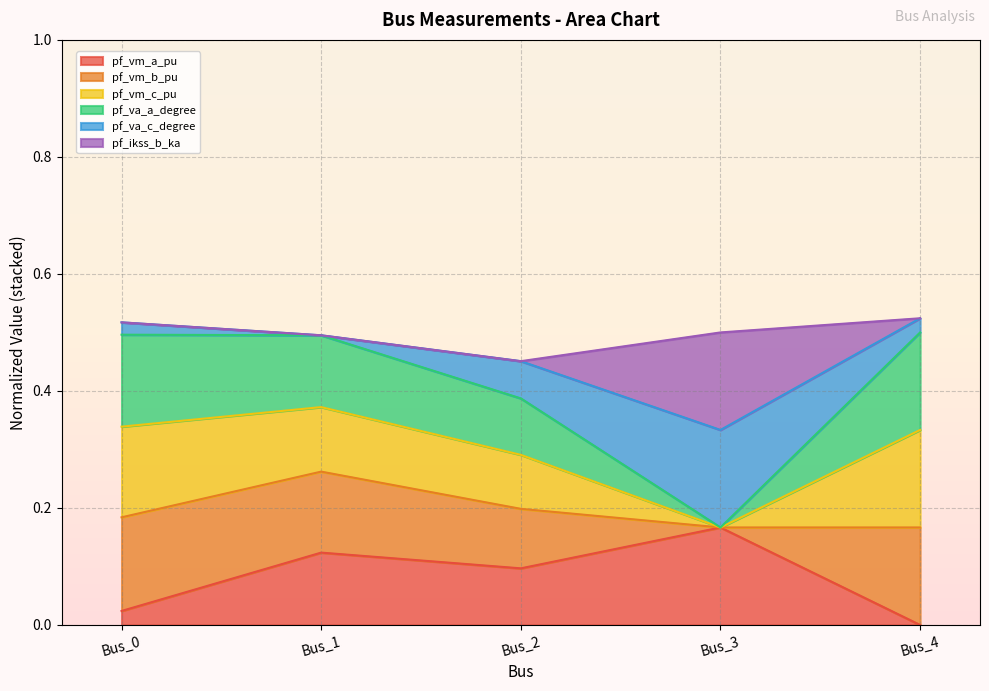

What is the difference between the second highest and minimum values in the pf_va_c_degree series?

0.2